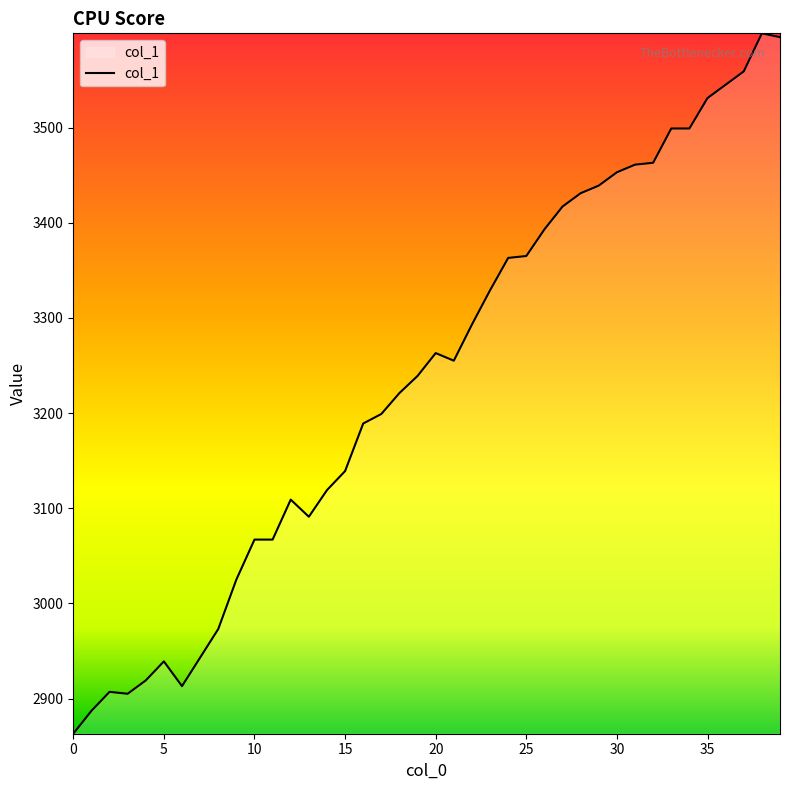

What is the minimum value shown in the chart?

2863